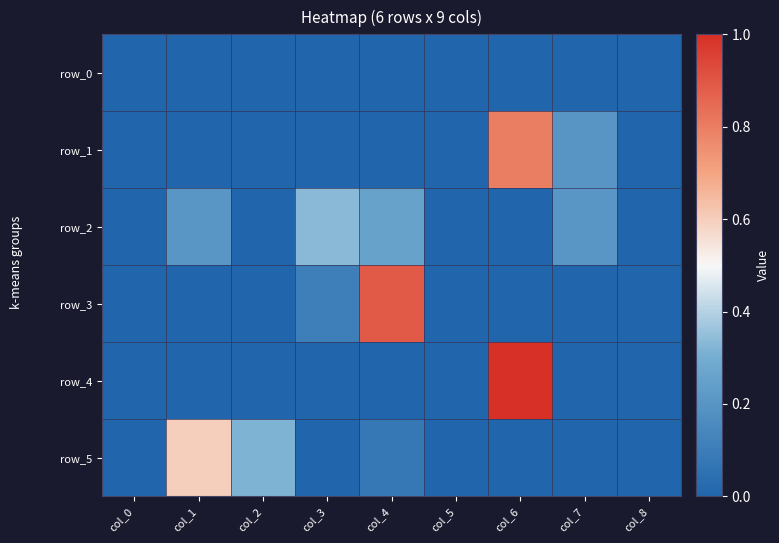

Which series has the largest total across all categories?

row_1